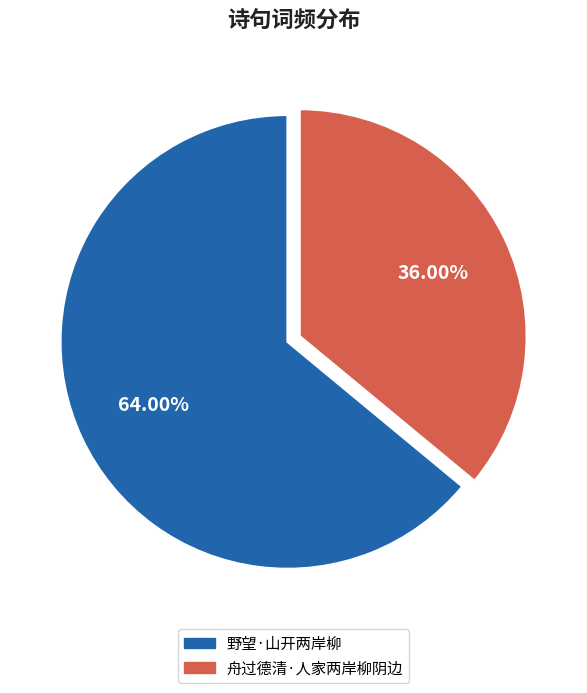

Is there a majority slice in this chart?

Yes